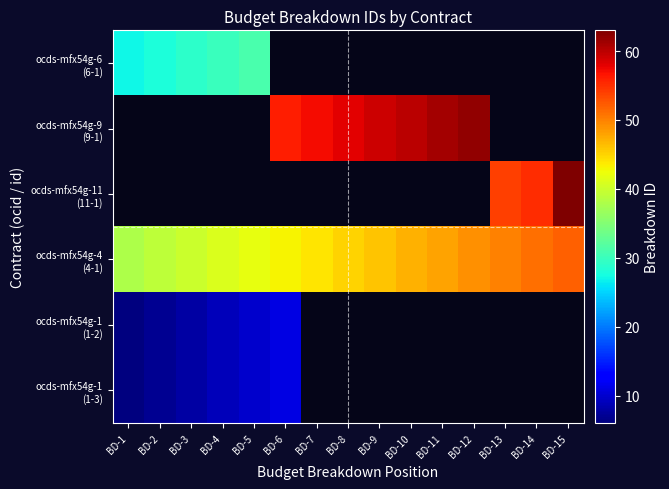

What is the smallest value displayed?

6.0